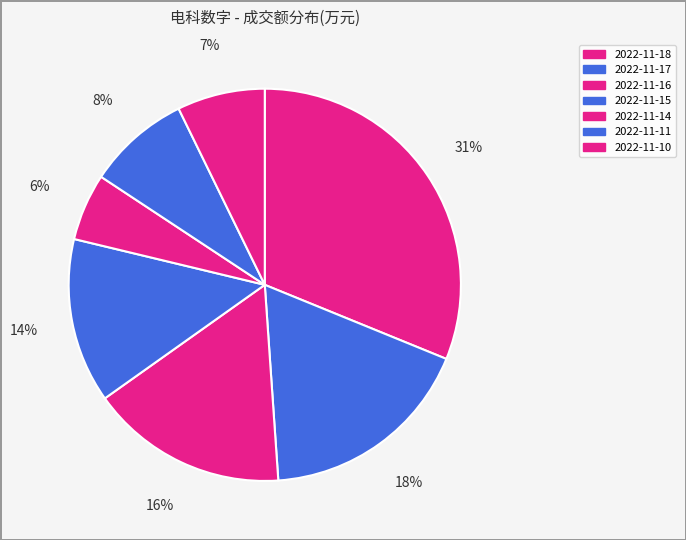

How many segments does this pie chart have?

7